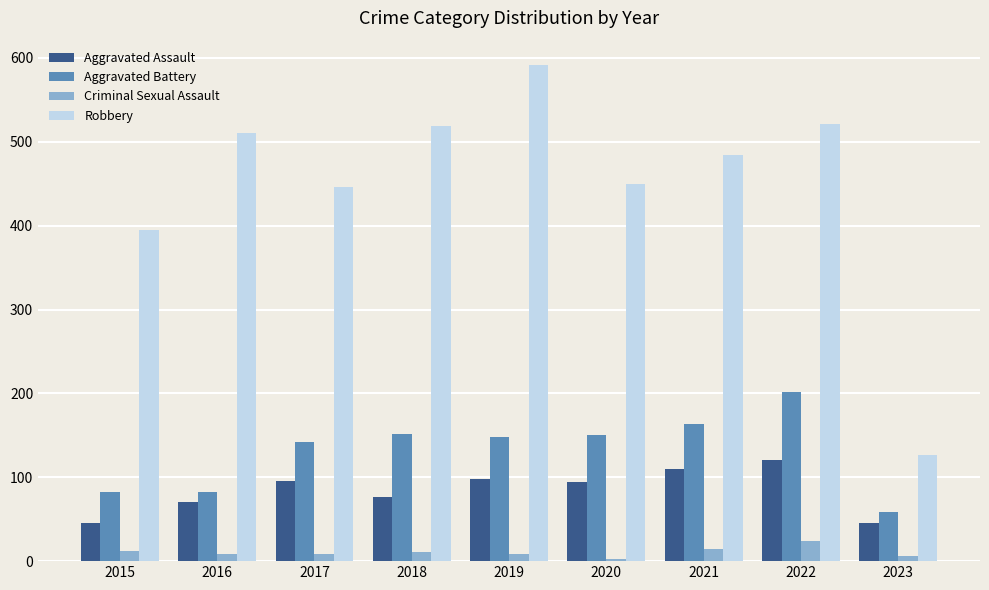

Which series has the widest spread of values?

Robbery